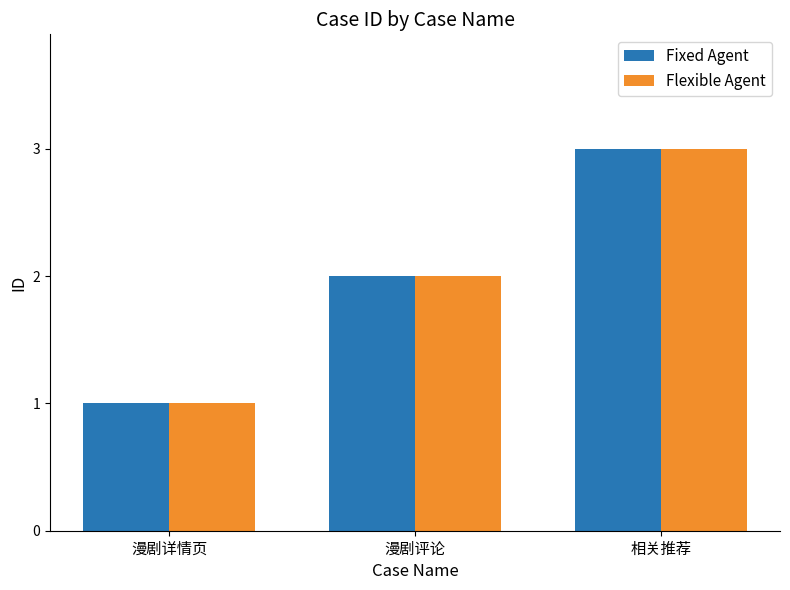

How many bars are there in each group?

2